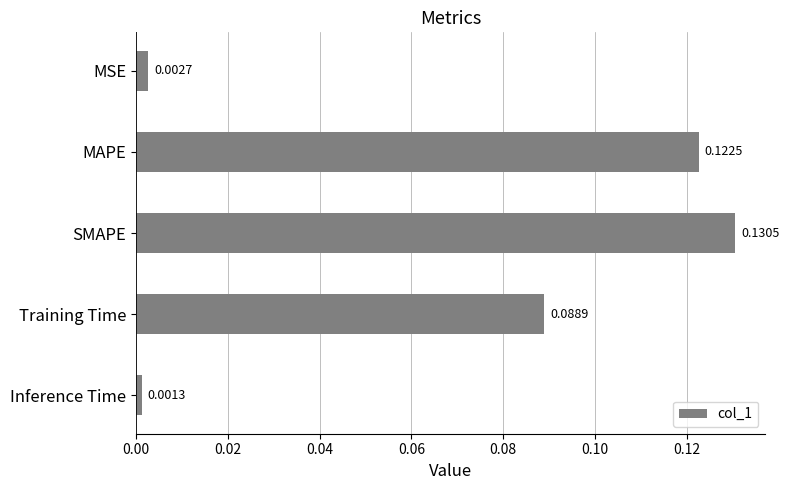

Which category has the highest value across all series?

SMAPE